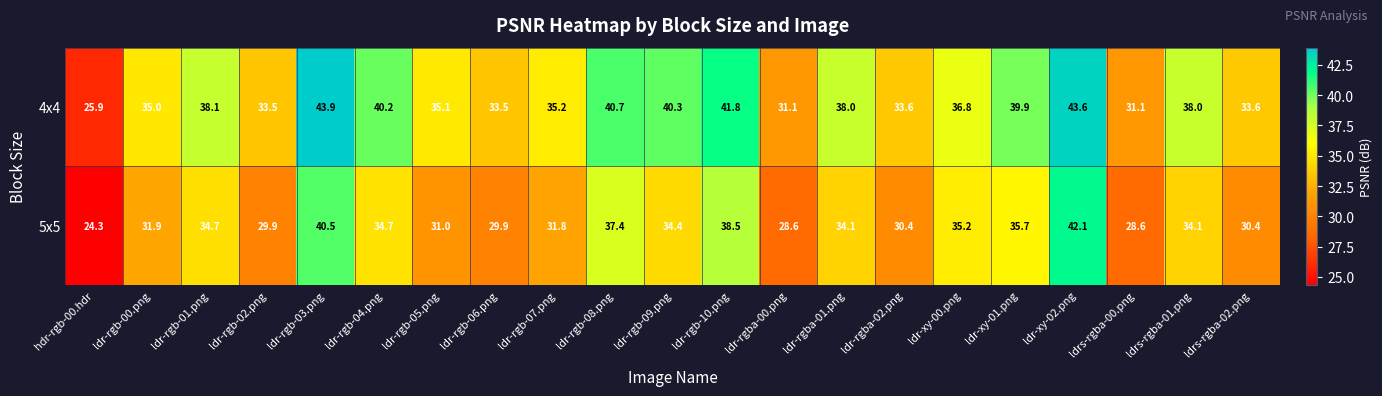

What is the spread (max minus min) of values at ldr-xy-00.png?

1.6